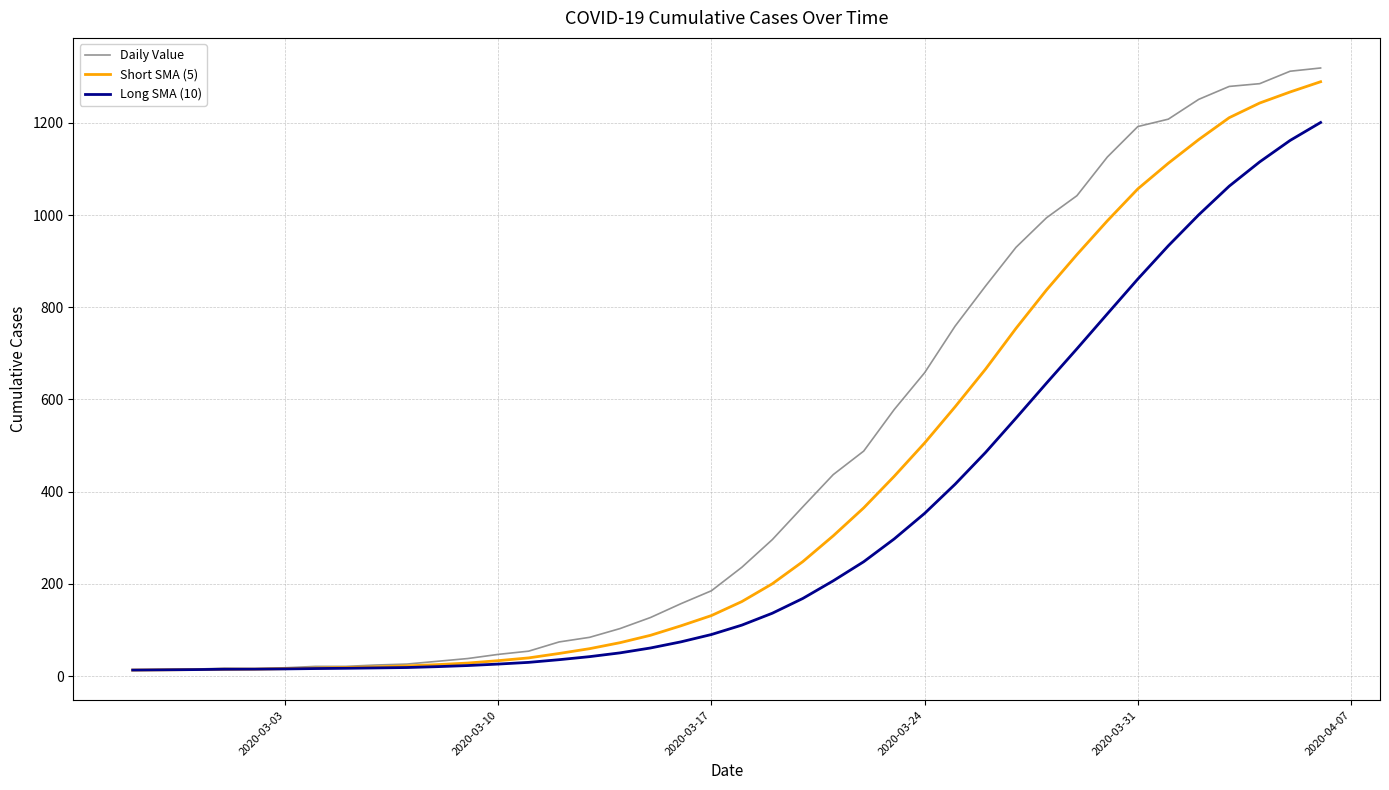

Which series has the largest range (max minus min)?

Daily Value